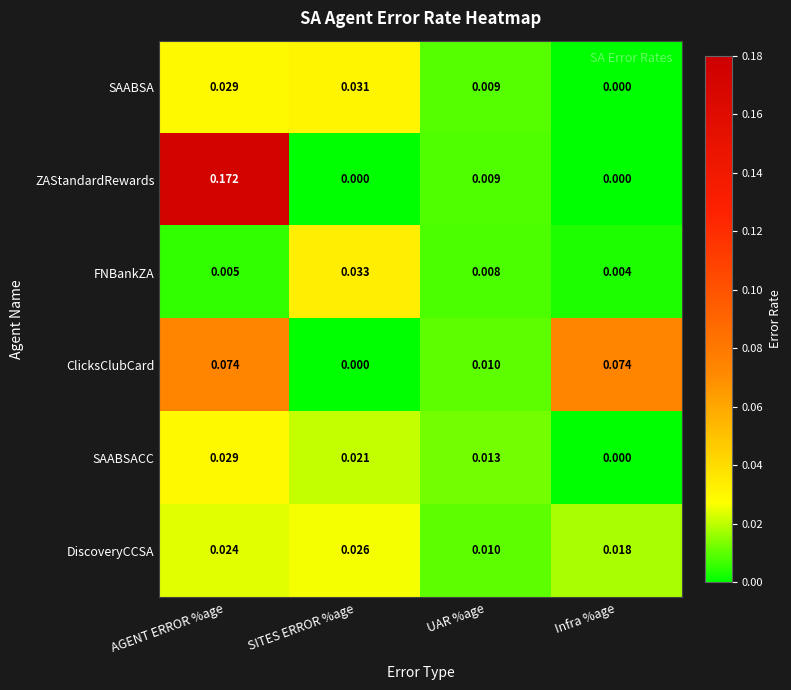

Which category has the highest value across all series?

AGENT ERROR %age